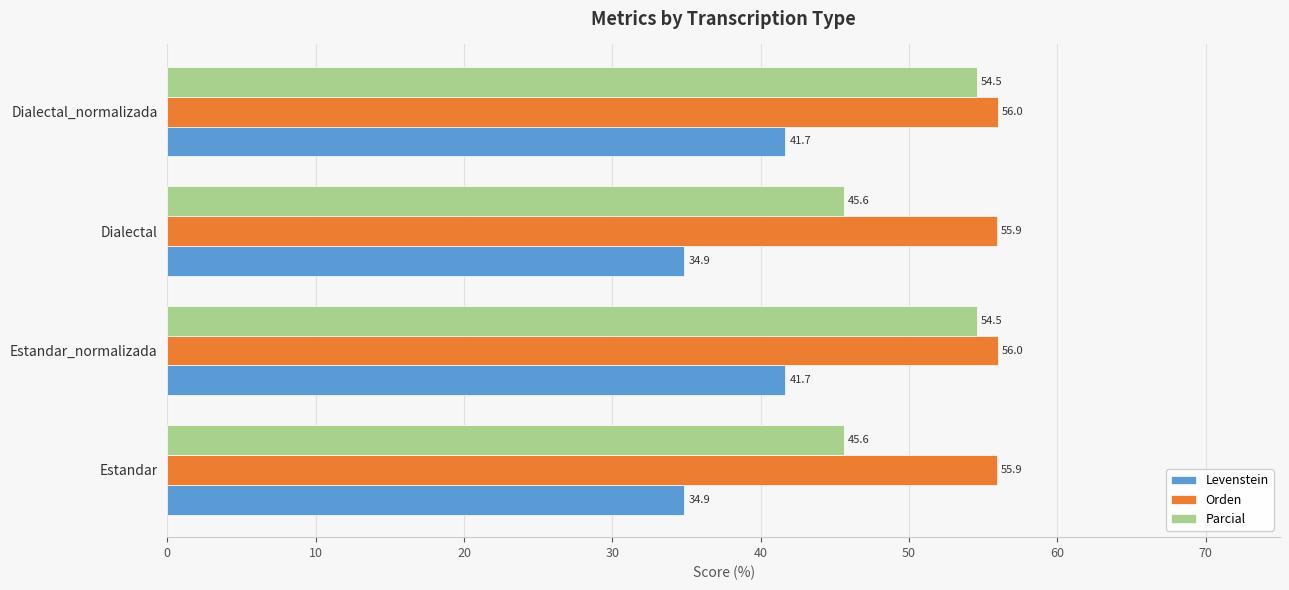

What are all the series names shown in the legend?

Levenstein, Orden, Parcial